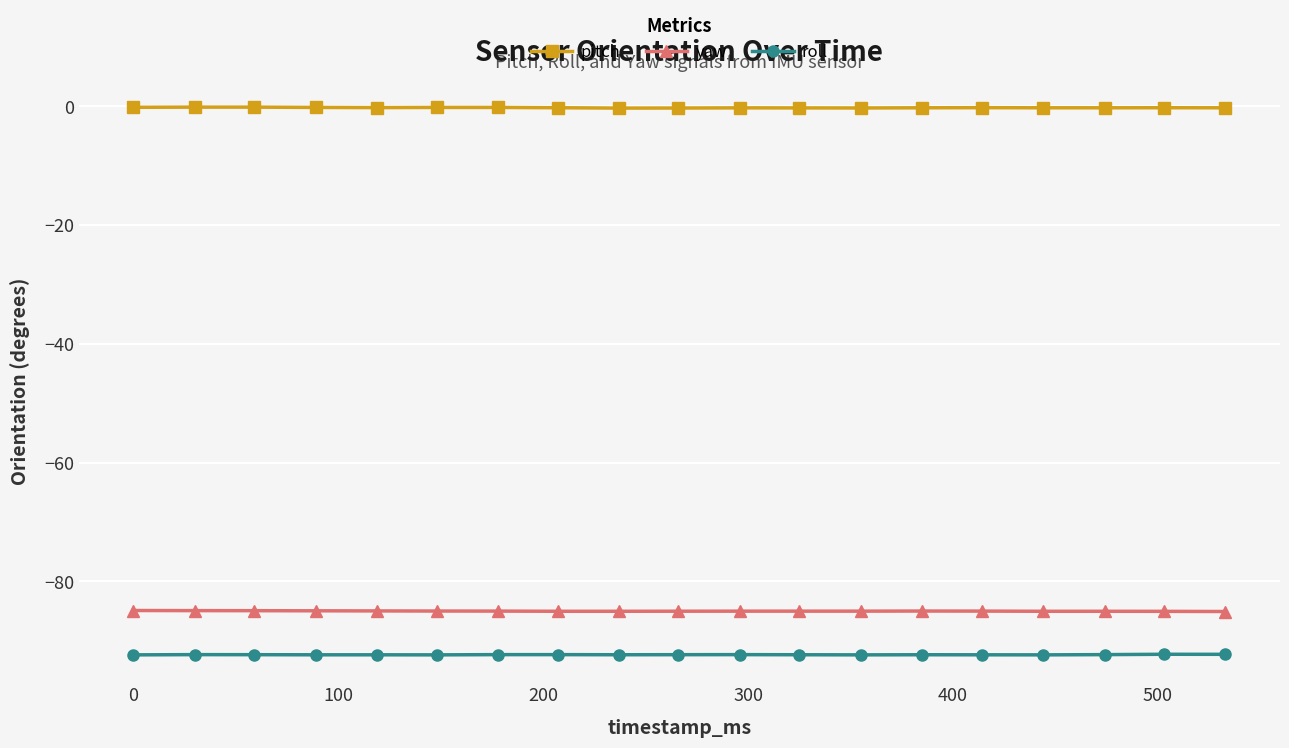

List the series in order of their peak value, lowest first.

roll, yaw, pitch